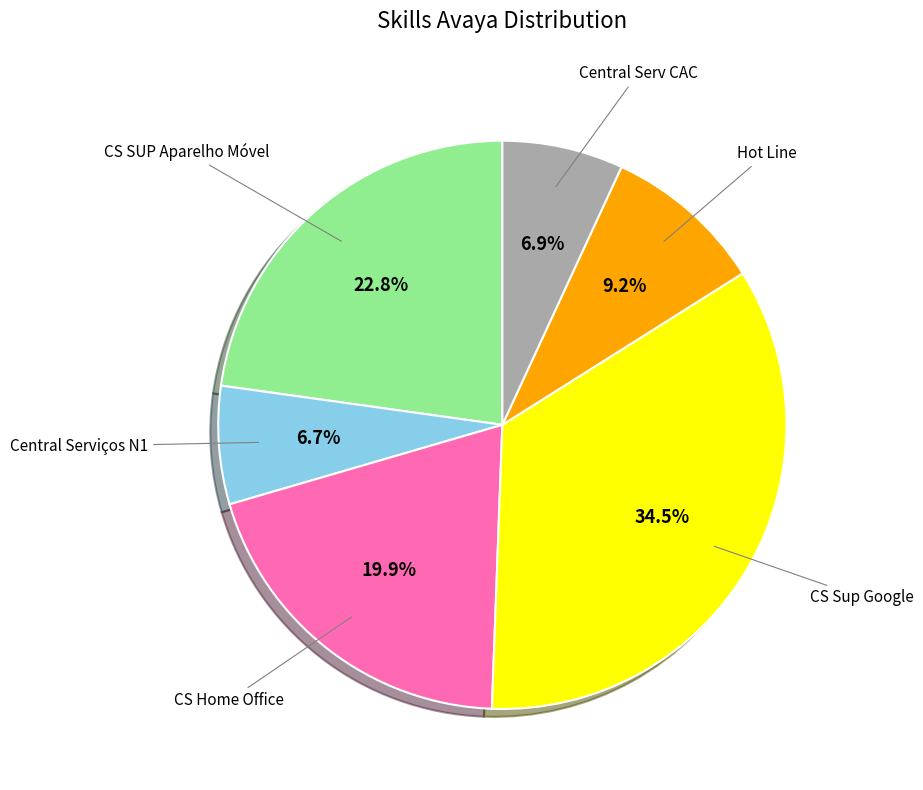

Does any single category account for the majority?

No